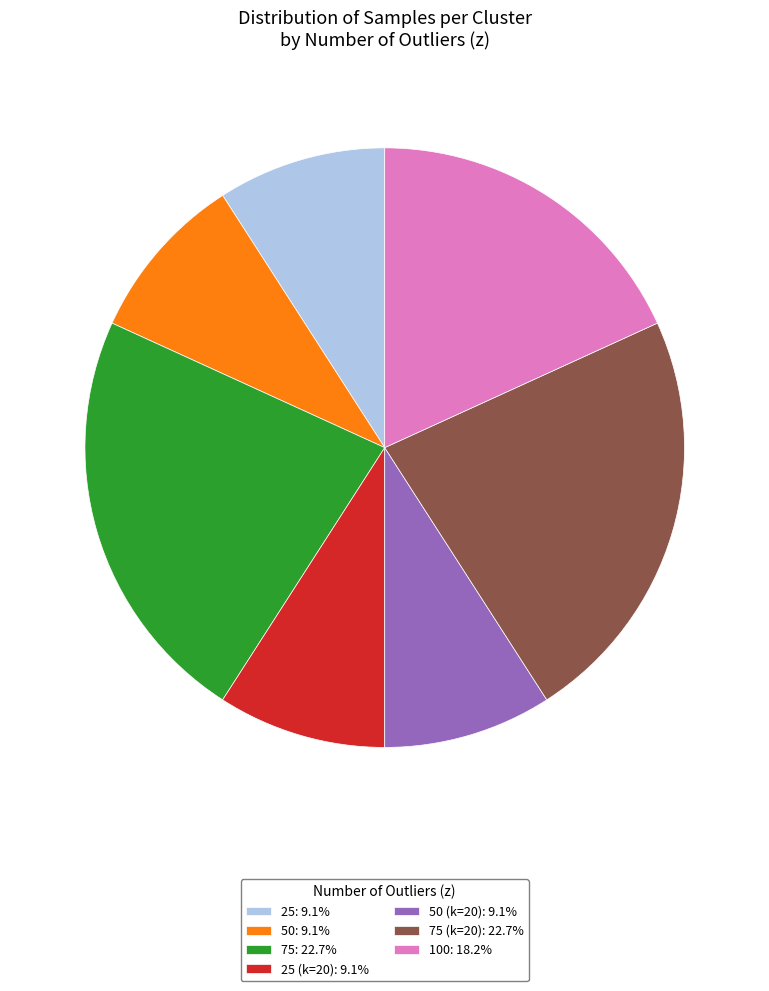

Approximately how many times larger is the value at 75 (k=20): 22.7% compared to 50: 9.1%?

2.5